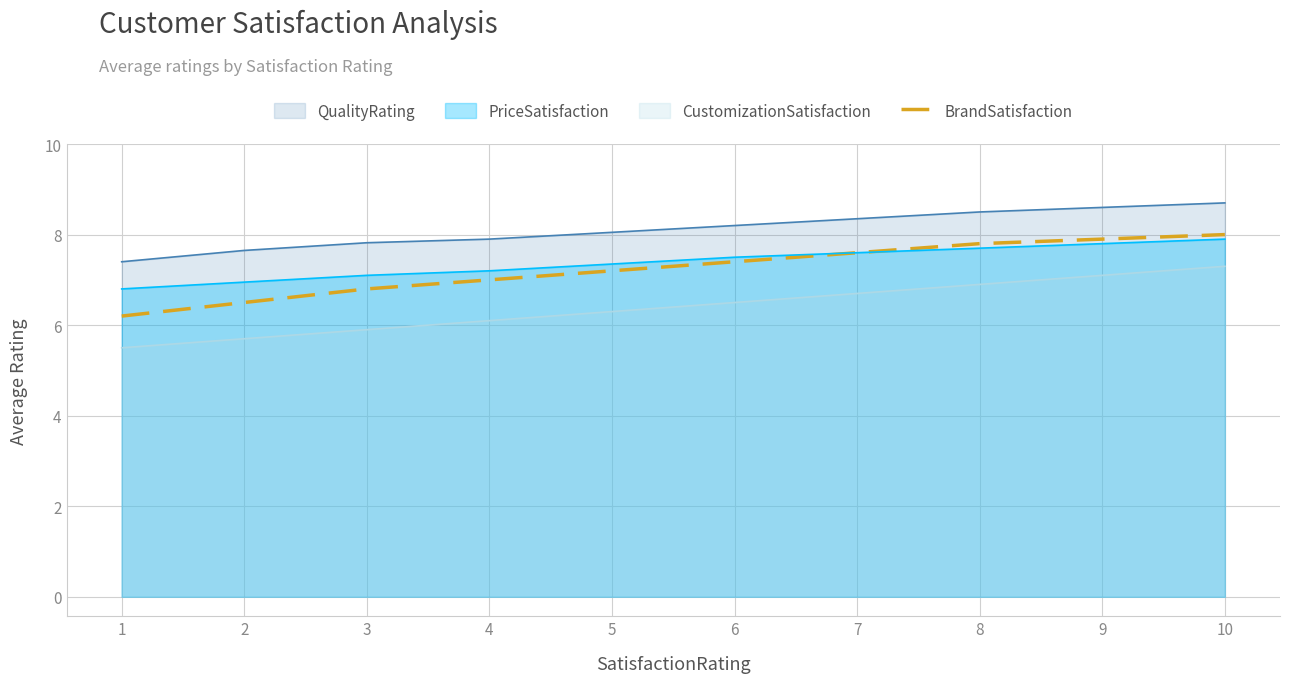

True or false: the data shows 13.6 at 7.

False